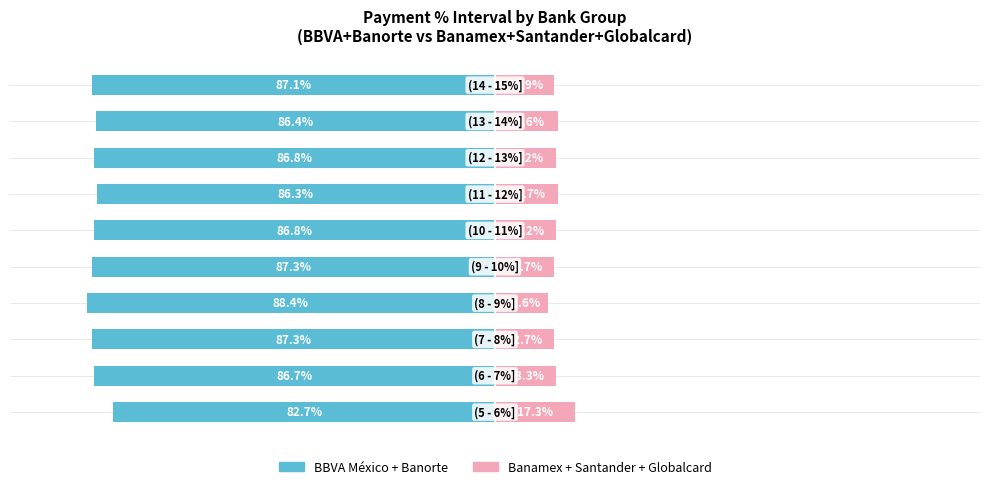

What is the smallest value displayed?

-88.4